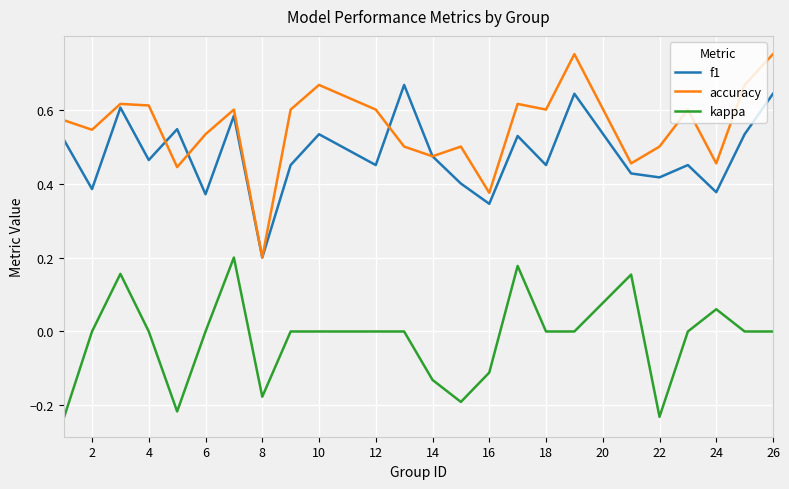

True or false: f1 and kappa cross at least once.

False